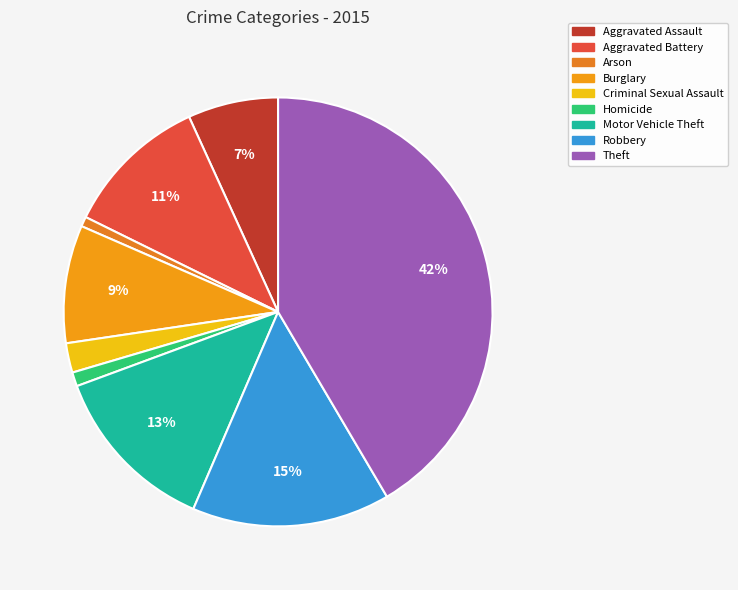

Which category has the biggest portion of the pie?

Theft